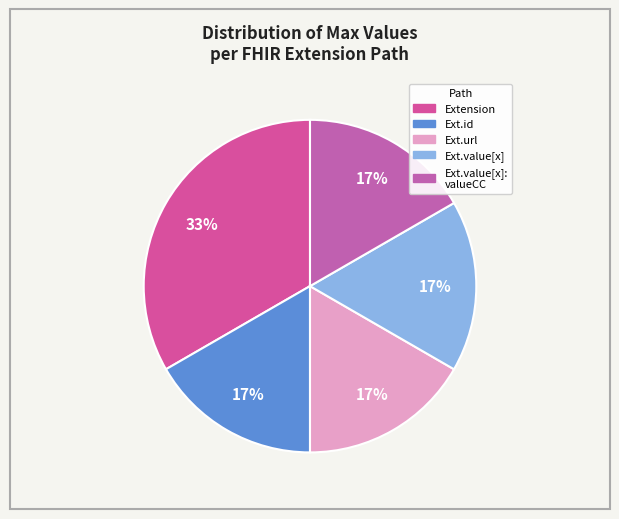

Count the number of slices in the pie.

5